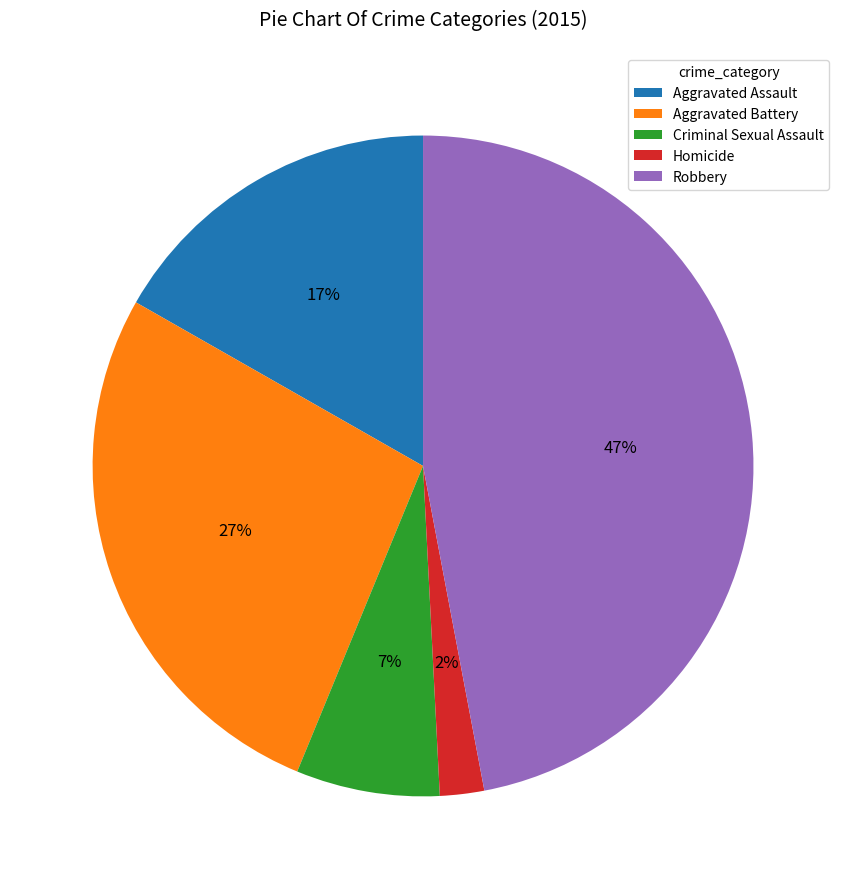

To the nearest percent, what is the difference between the Aggravated Assault and Criminal Sexual Assault slice percentages?

10%